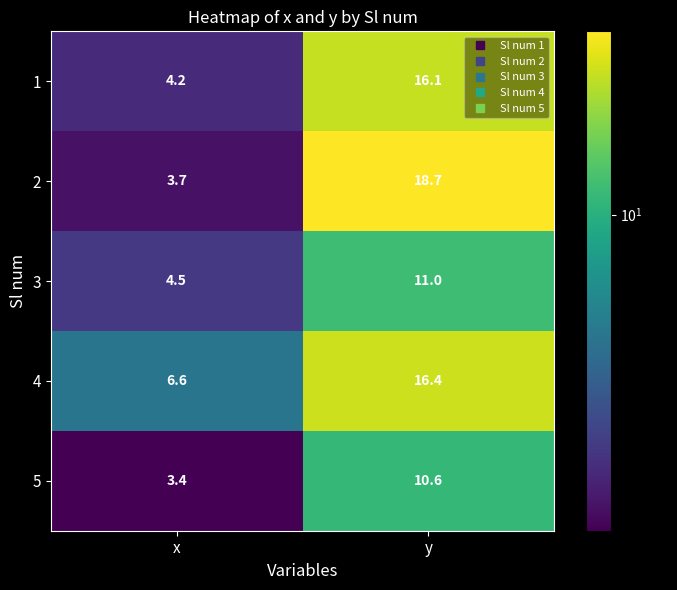

Which series has the largest total across all categories?

4